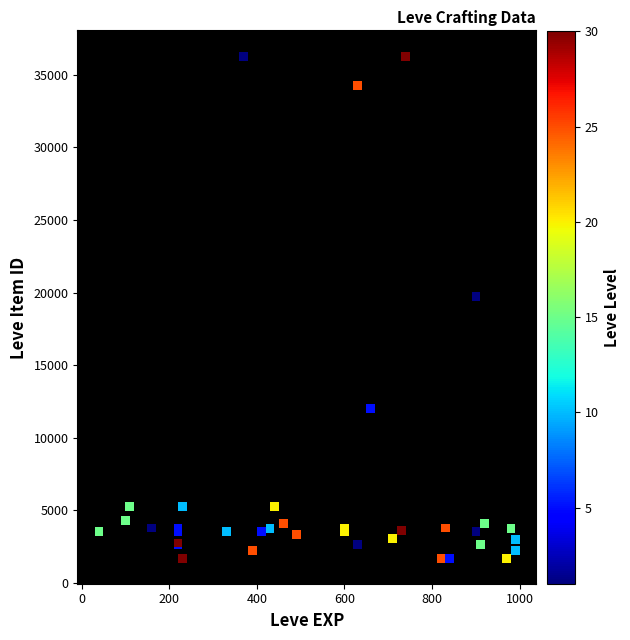

What Y value in the scatter plot is closest to 18967?

19744